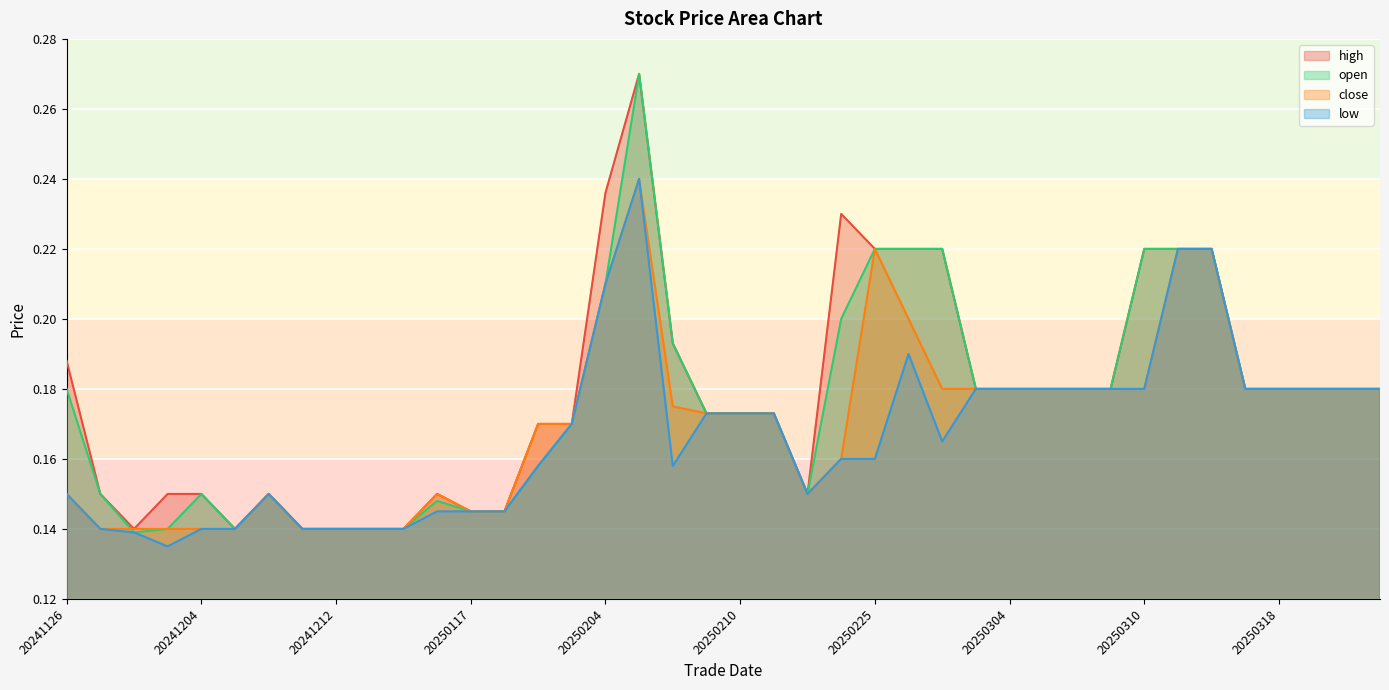

What is the sum of the close values at 20250307 and 20250122?

0.3